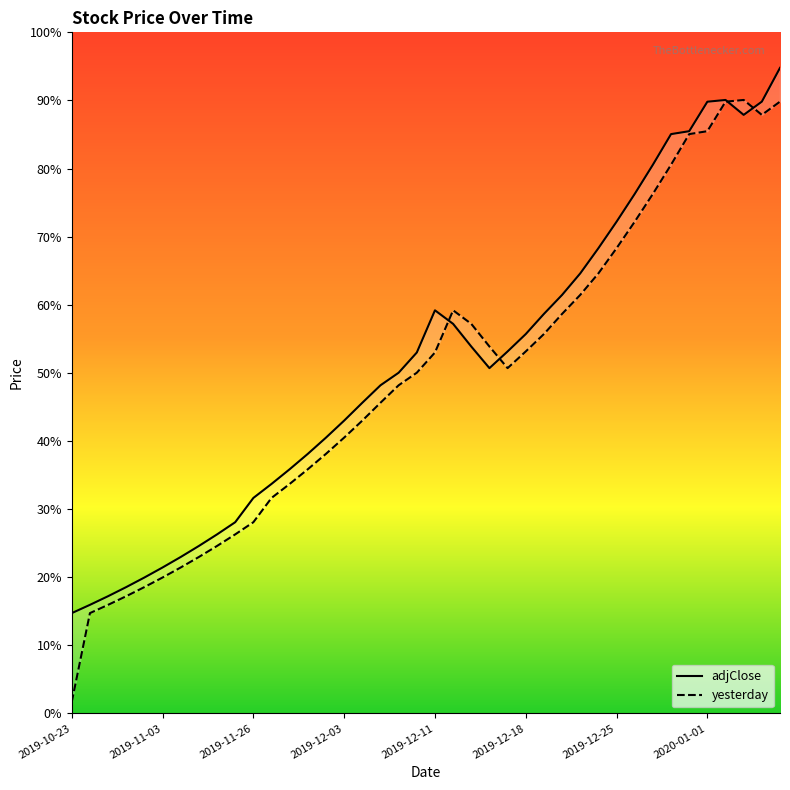

What is the difference between the second highest and second lowest values in the adjClose series?

6593